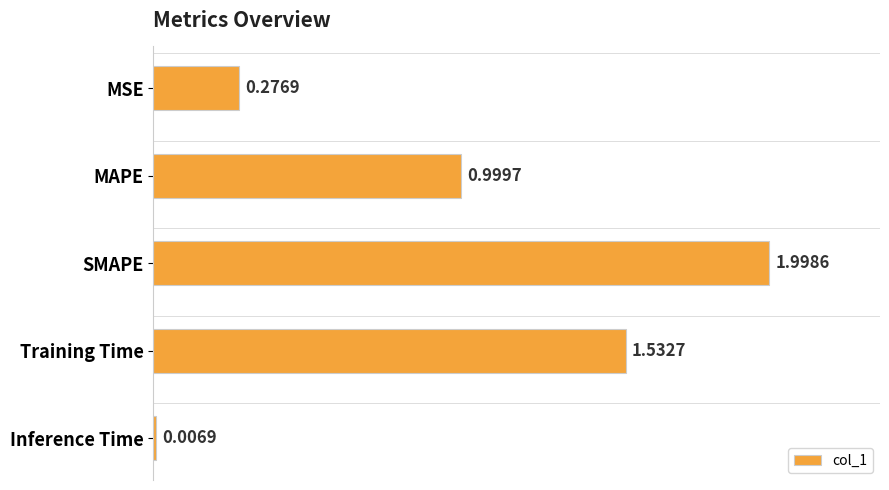

What is the sum of the values at Training Time and MSE?

1.8